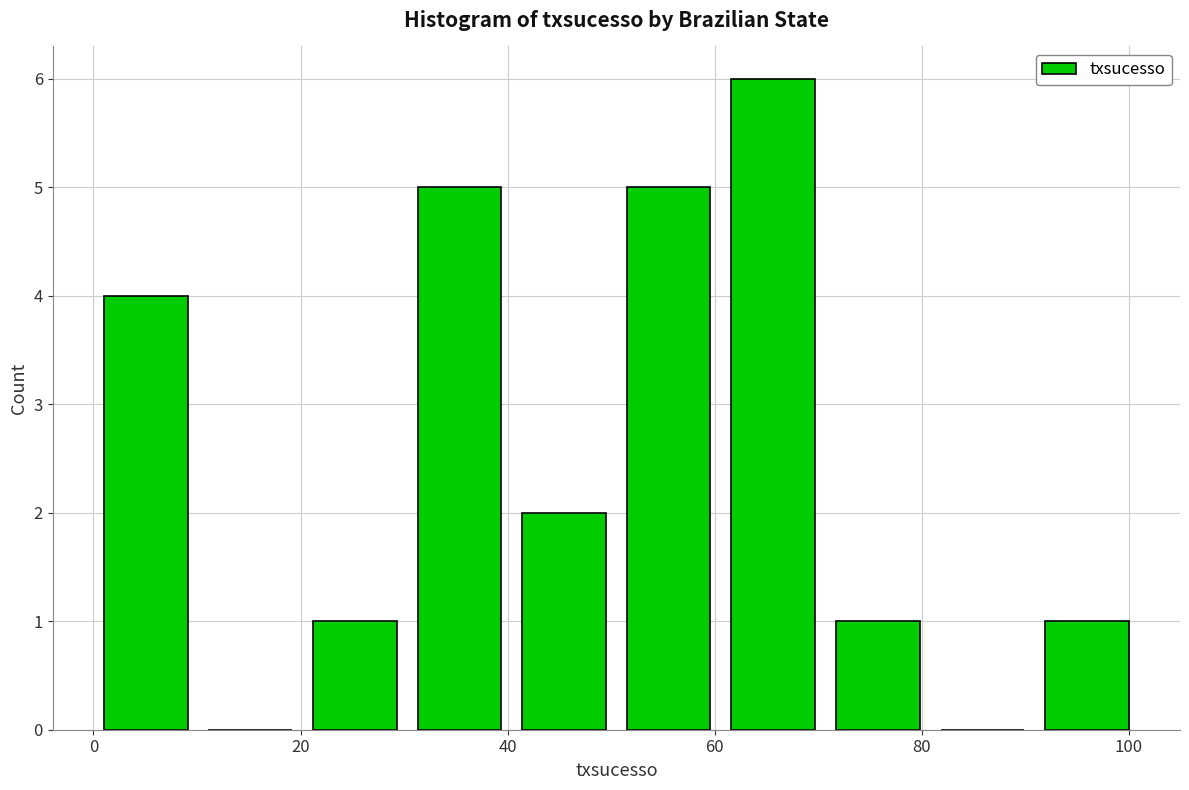

Reading left to right, list every bar in this chart as the range it spans on the x-axis followed by its height. Neither the bar edges nor the heights are printed on the chart, so give them approximately, as read against the axes.

0 to 10: 4
10 to 20: 0
20 to 30: 1
30 to 40: 5
40 to 50: 2
50 to 60: 5
60 to 70: 6
70 to 80: 1
80 to 90: 0
90 to 102: 1